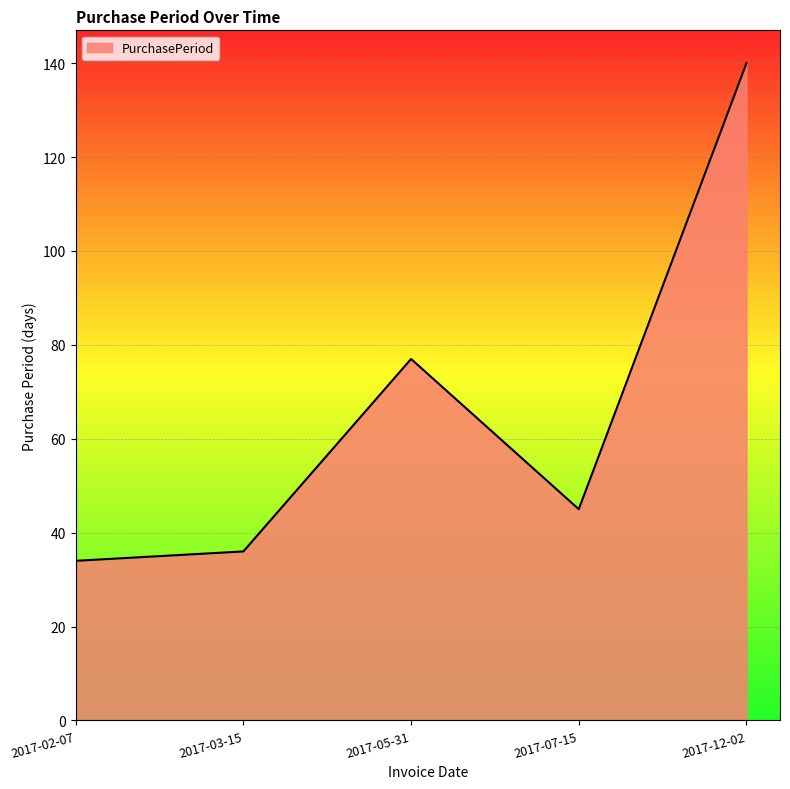

How many categories are shown in the chart?

5